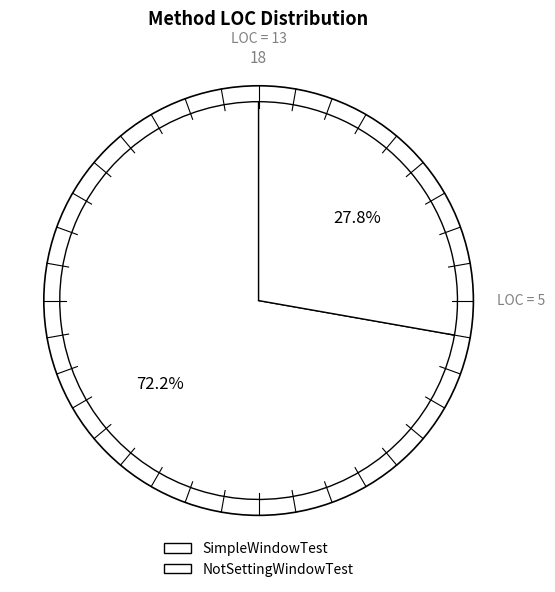

Combined, do SimpleWindowTest and NotSettingWindowTest account for over 50%?

Yes